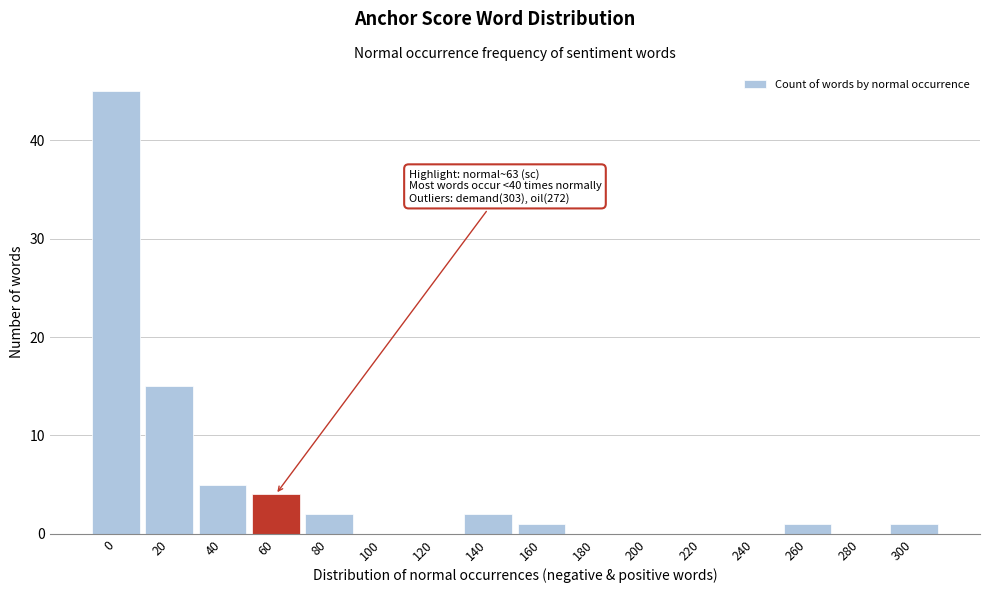

Reading right to left, what are all the values shown in this chart?

300=1	280=0	260=1	240=0	220=0	200=0	180=0	160=1	140=2	120=0	100=0	80=2	60=4	40=5	20=15	0=45